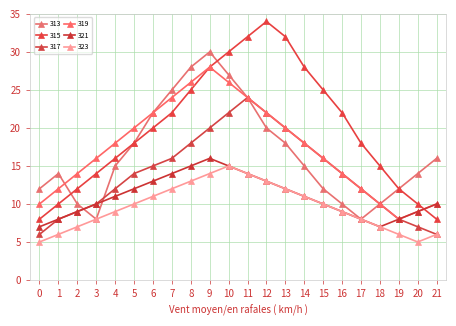

How many lines are shown in the chart?

6